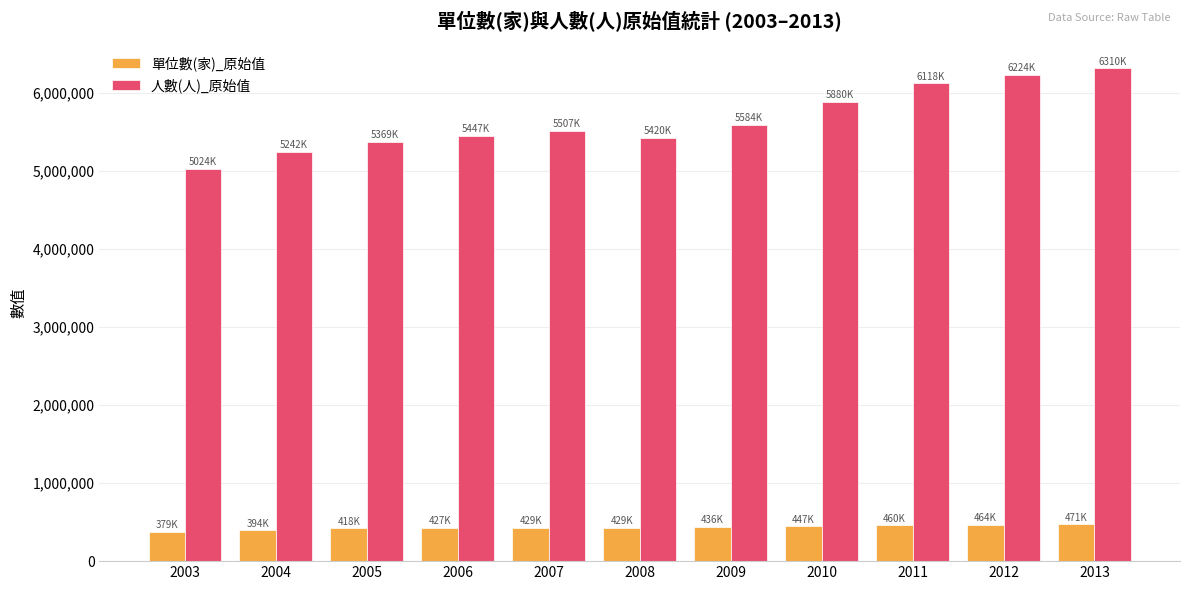

Is the value of 人數(人)_原始值 at 2010 greater than the value of 單位數(家)_原始值 at 2008?

Yes